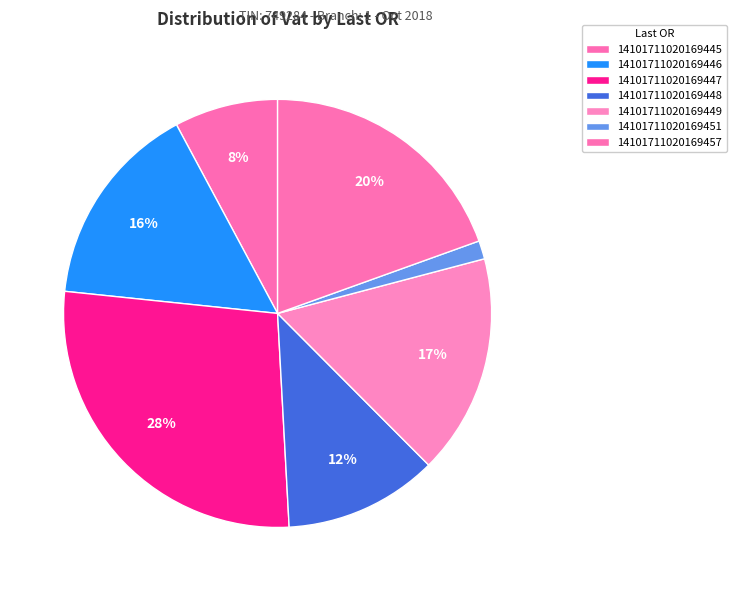

Count the number of slices in the pie.

7